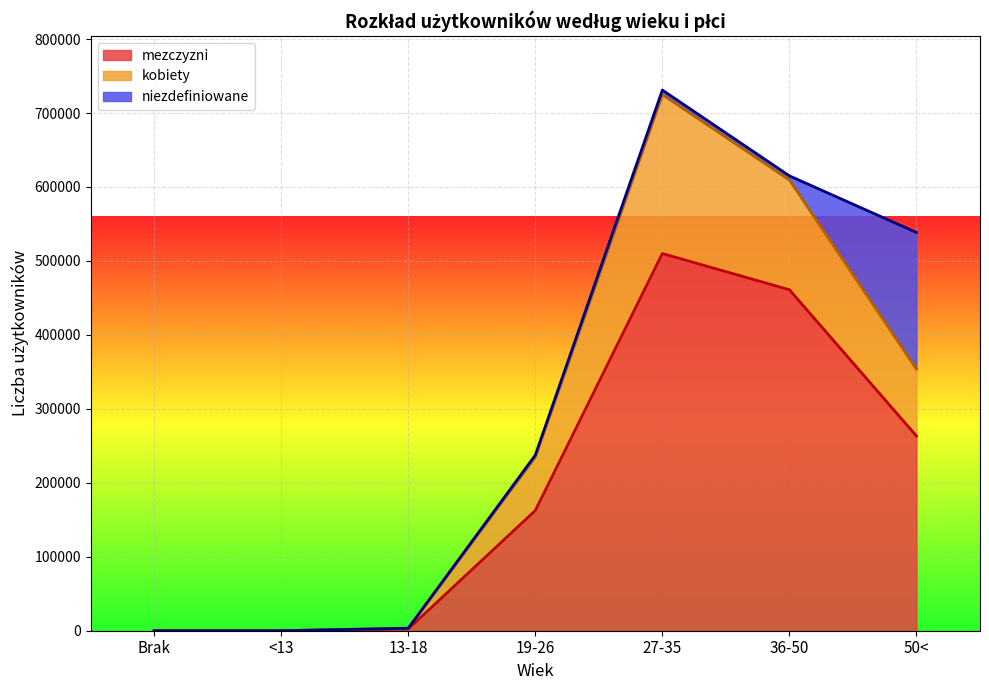

True or false: mezczyzni and kobiety cross at least once.

False